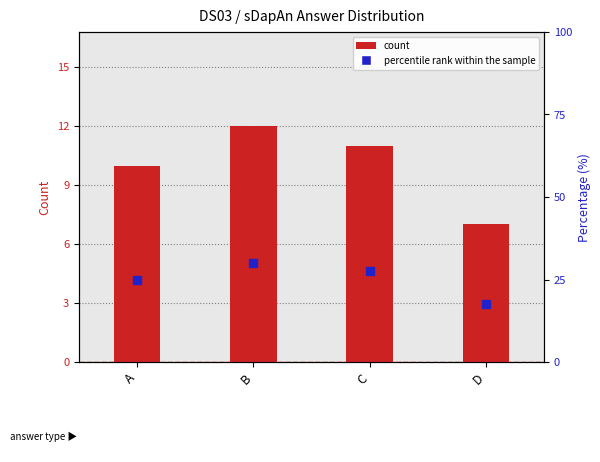

What is the total value across all series at D?

24.5